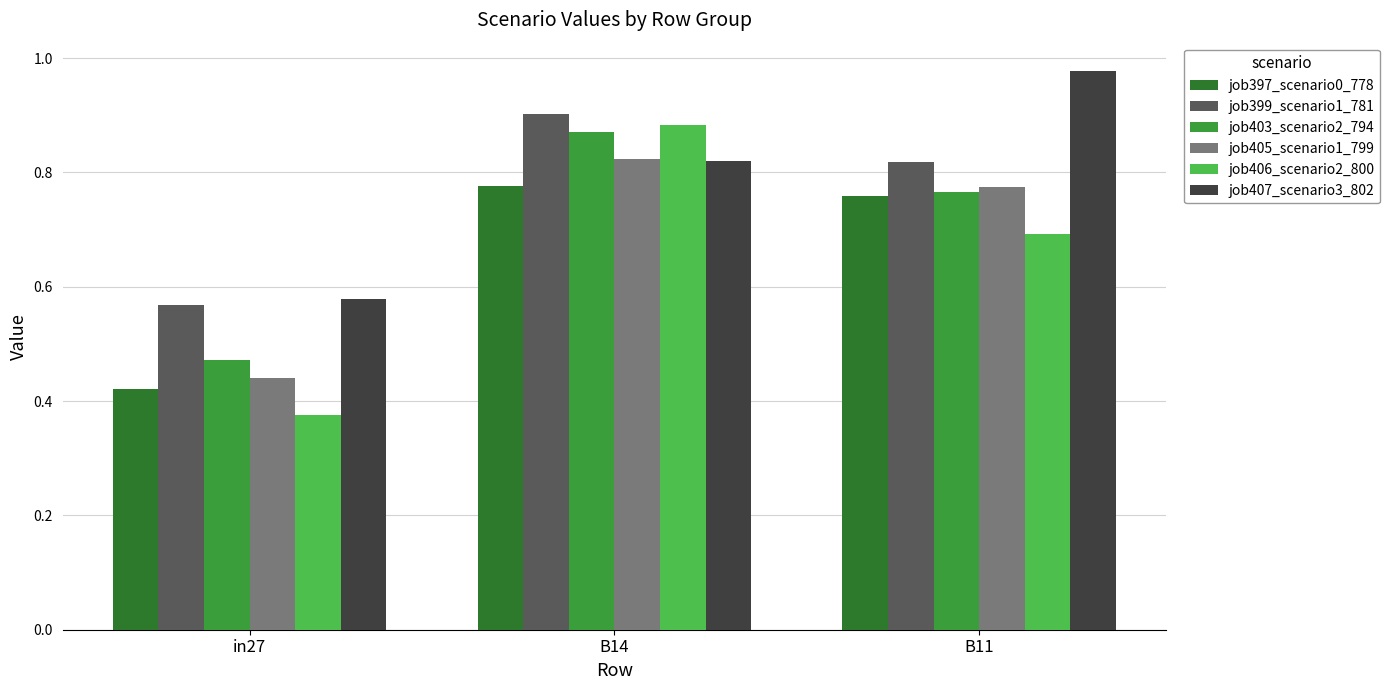

At which label is job397_scenario0_778 closest to 0?

in27